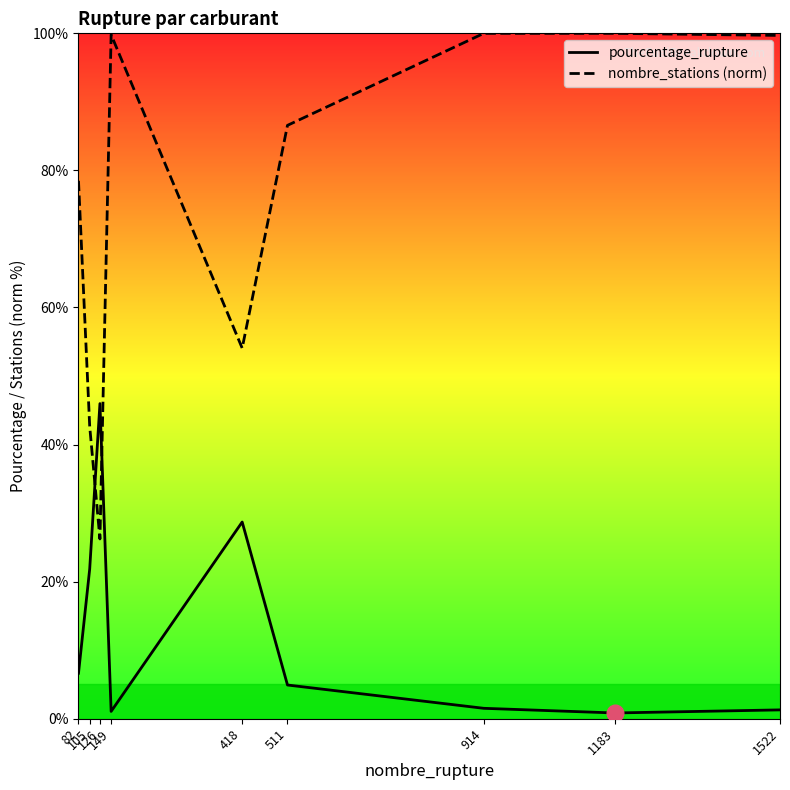

True or false: pourcentage_rupture and nombre_stations (norm) cross at least once.

True